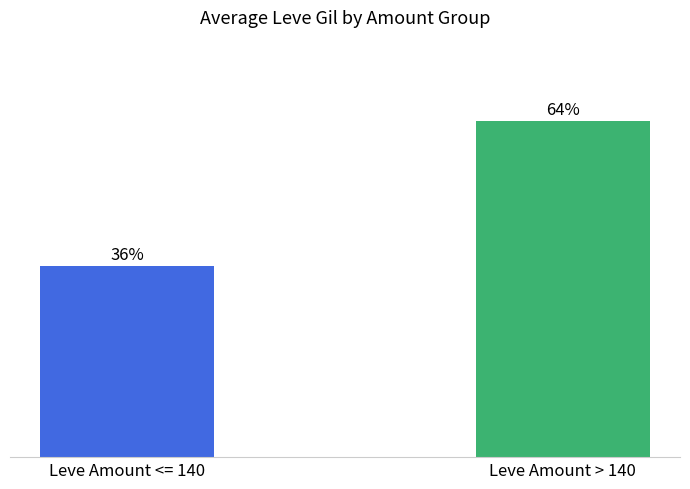

What is the label of the 2nd bar from the right?

Leve Amount <= 140